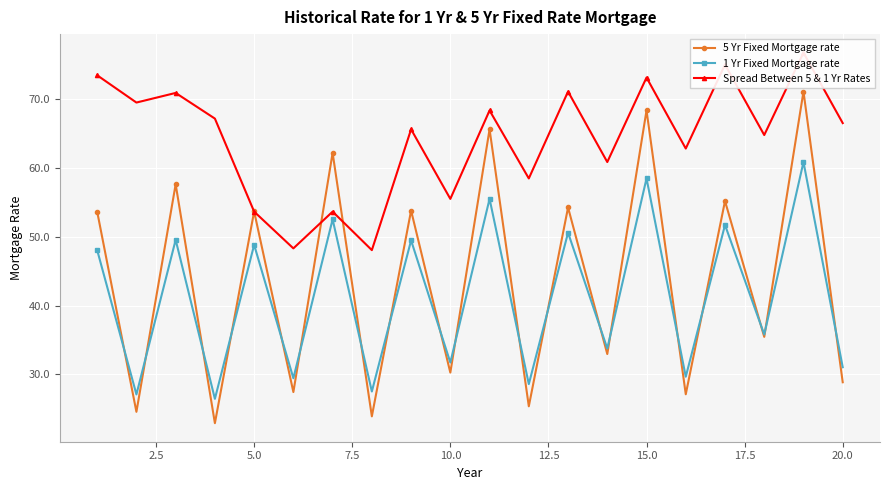

What is the maximum value for 1 Yr Fixed Mortgage rate?

60.9